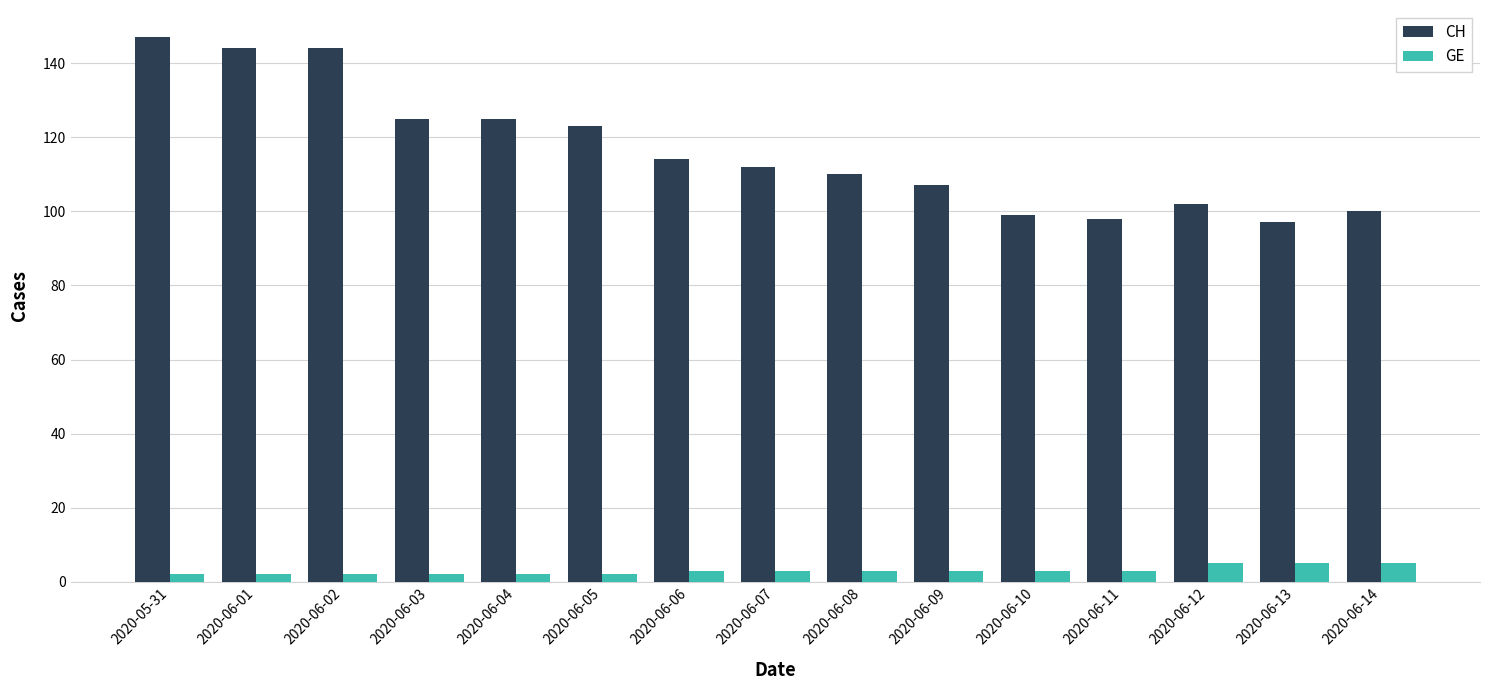

Reading left to right, transcribe all the data shown in this chart.

CH: 2020-05-31=147	2020-06-01=144	2020-06-02=144	2020-06-03=125	2020-06-04=125	2020-06-05=123	2020-06-06=114	2020-06-07=112	2020-06-08=110	2020-06-09=107	2020-06-10=99	2020-06-11=98	2020-06-12=102	2020-06-13=97	2020-06-14=100
GE: 2020-05-31=2	2020-06-01=2	2020-06-02=2	2020-06-03=2	2020-06-04=2	2020-06-05=2	2020-06-06=3	2020-06-07=3	2020-06-08=3	2020-06-09=3	2020-06-10=3	2020-06-11=3	2020-06-12=5	2020-06-13=5	2020-06-14=5